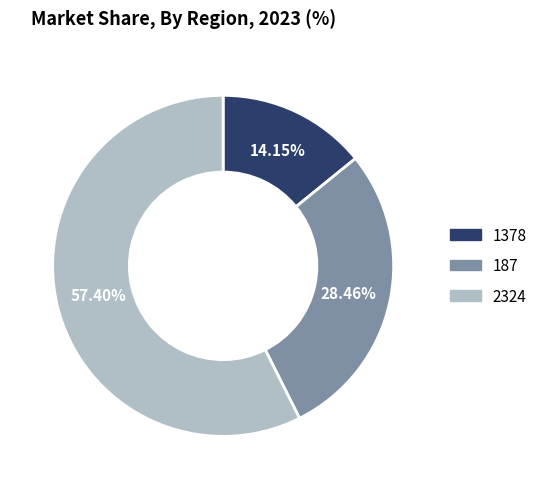

True or false: 187 accounts for 28% of the total.

True